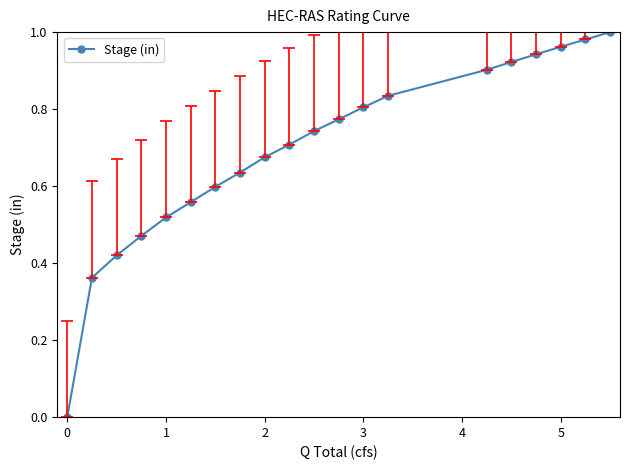

True or false: the data has more than 2 interior local peaks.

False